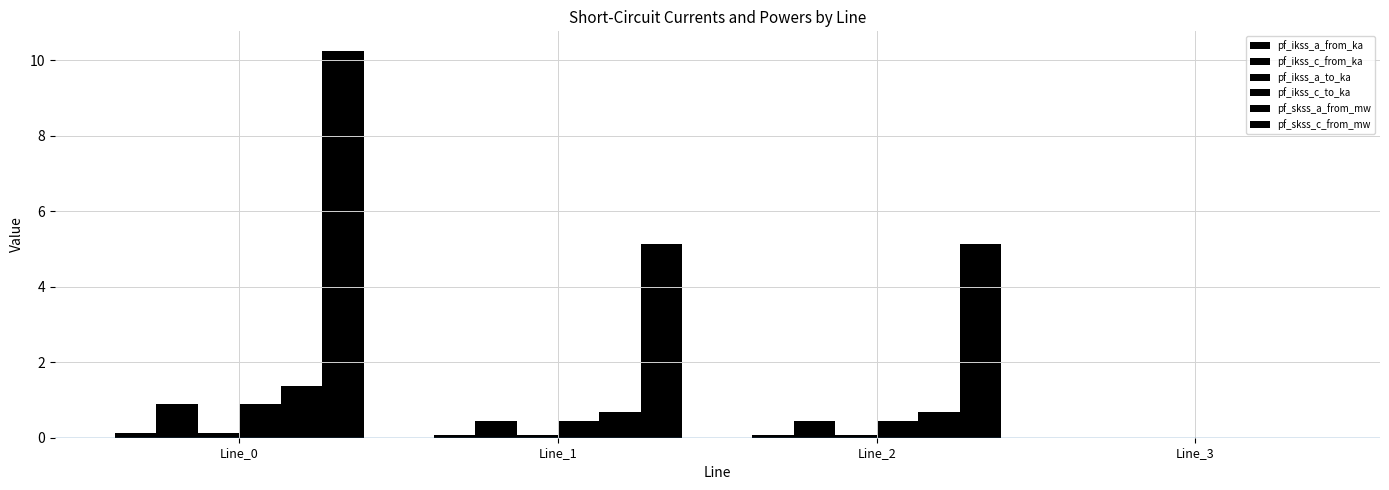

Rank the categories by pf_skss_a_from_mw value from highest to lowest.

Line_0, Line_1, Line_2, Line_3